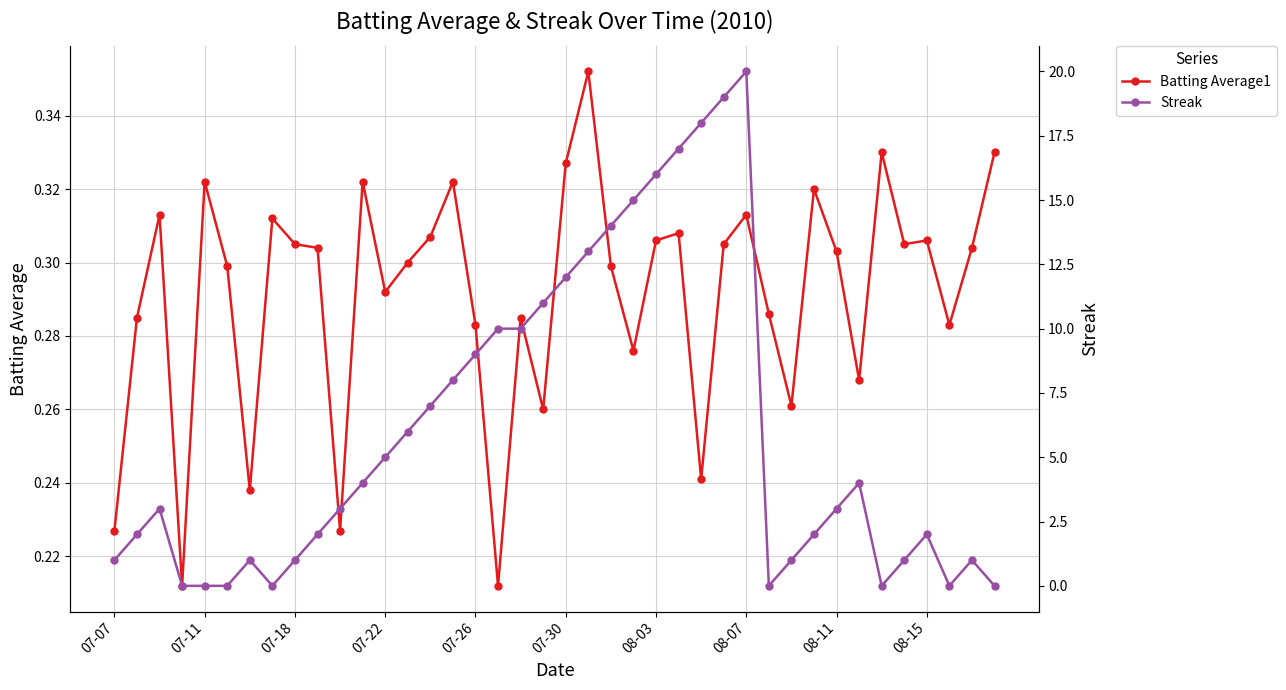

Is the value of Streak at 31 greater than the value of Batting Average1 at 17?

Yes